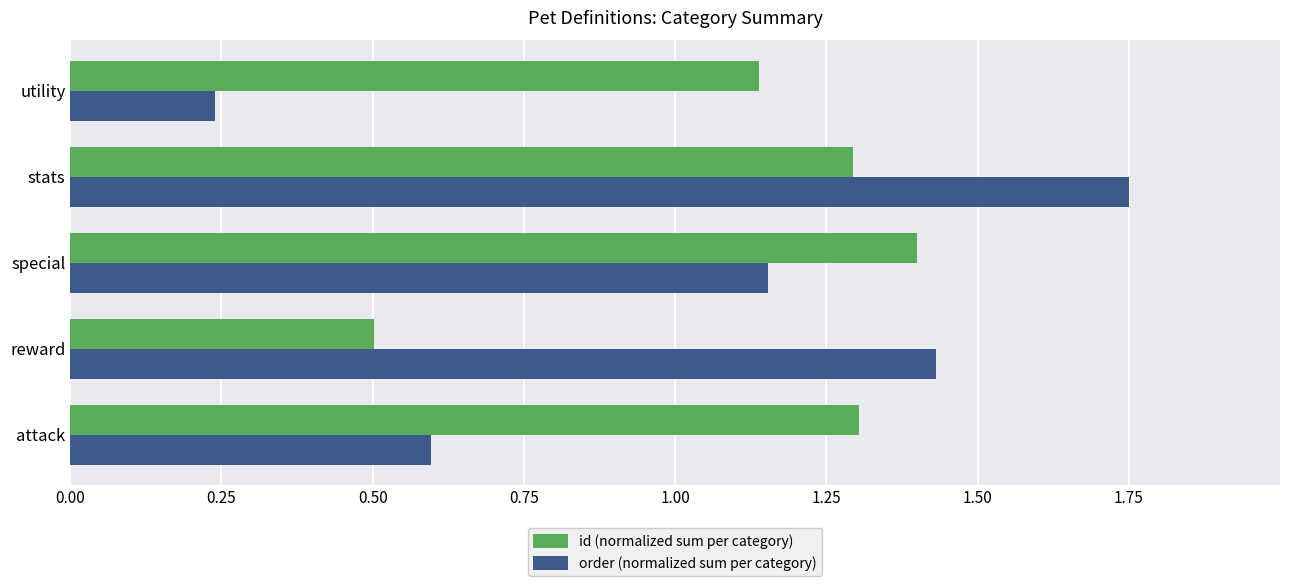

At how many categories does at least one series exceed 0?

5